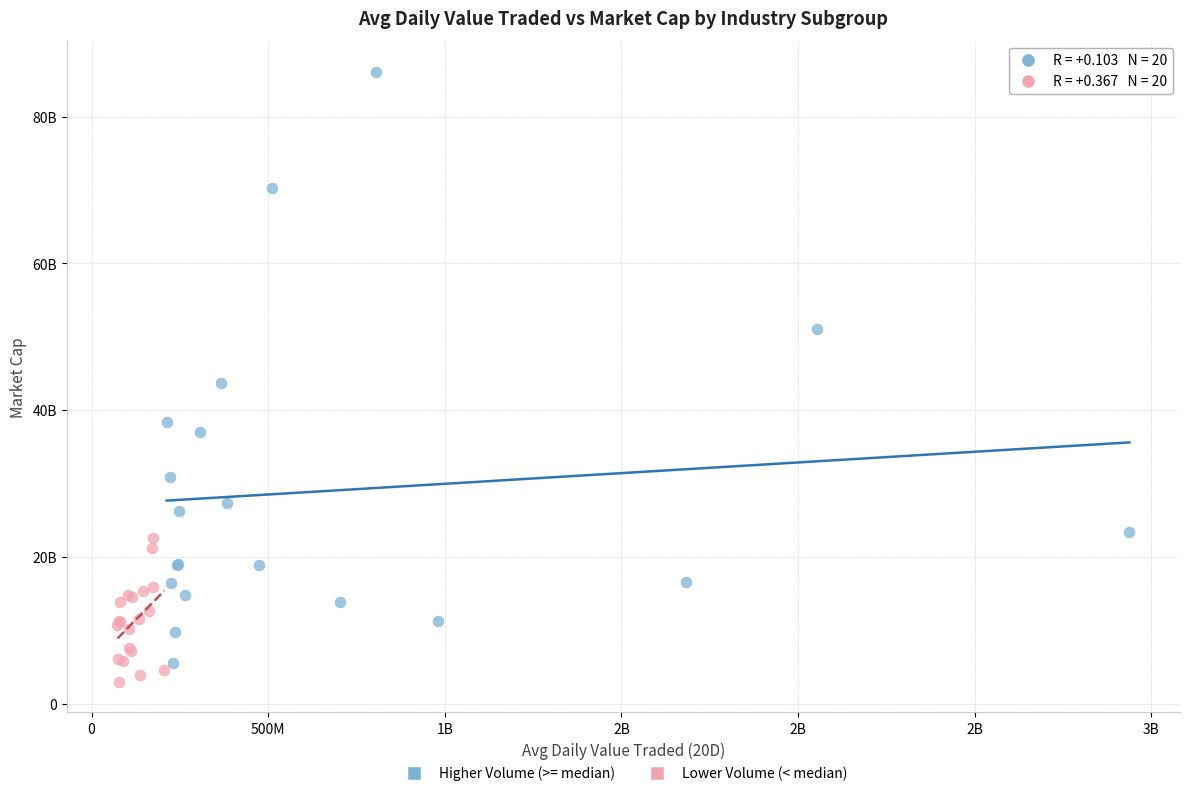

Which series contains the lowest Y value?

Lower Volume (< median)